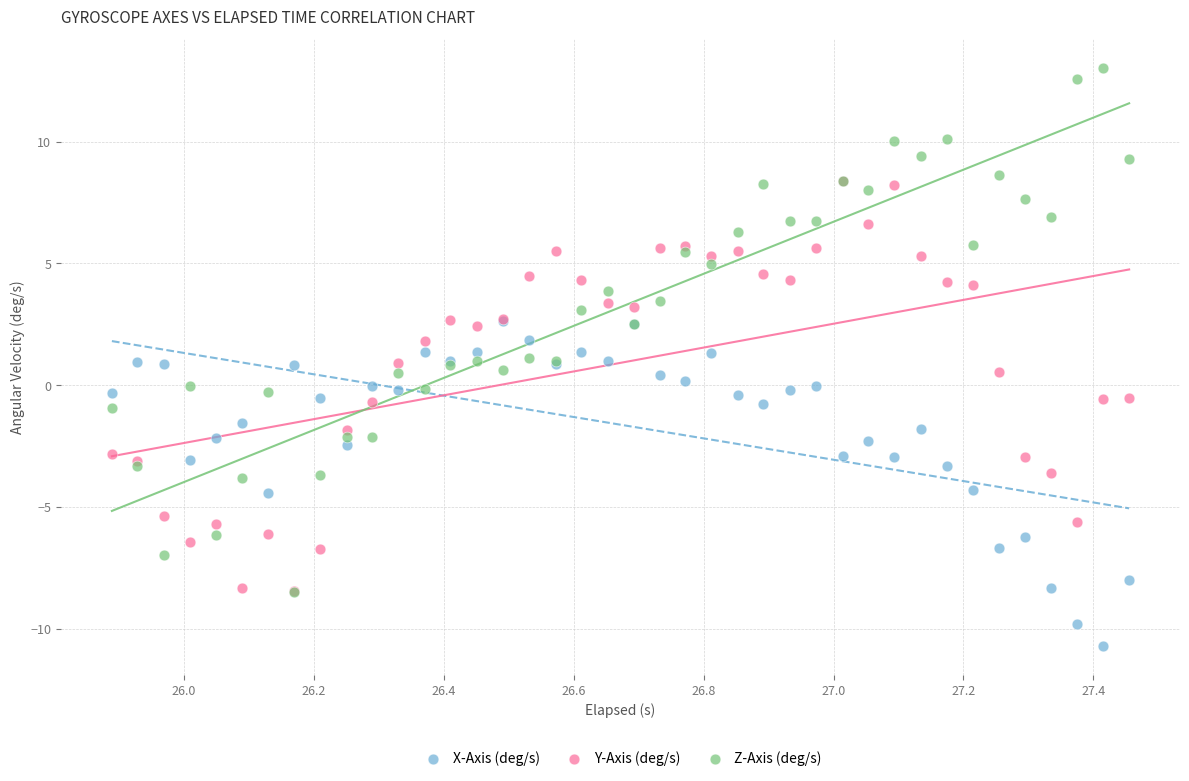

What are all the series names shown in the legend?

X-Axis (deg/s), Y-Axis (deg/s), Z-Axis (deg/s)